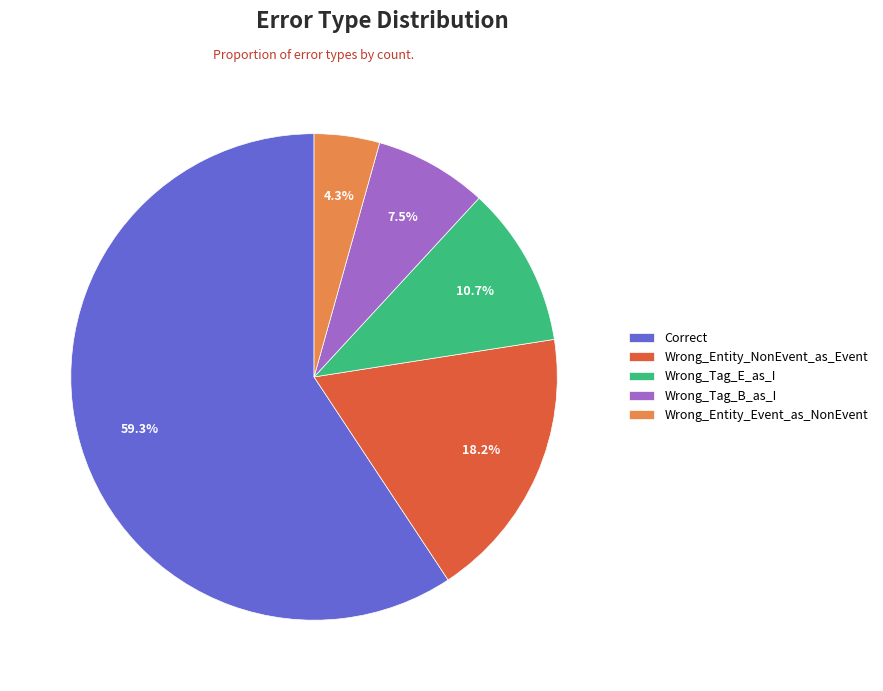

Count the number of slices in the pie.

5